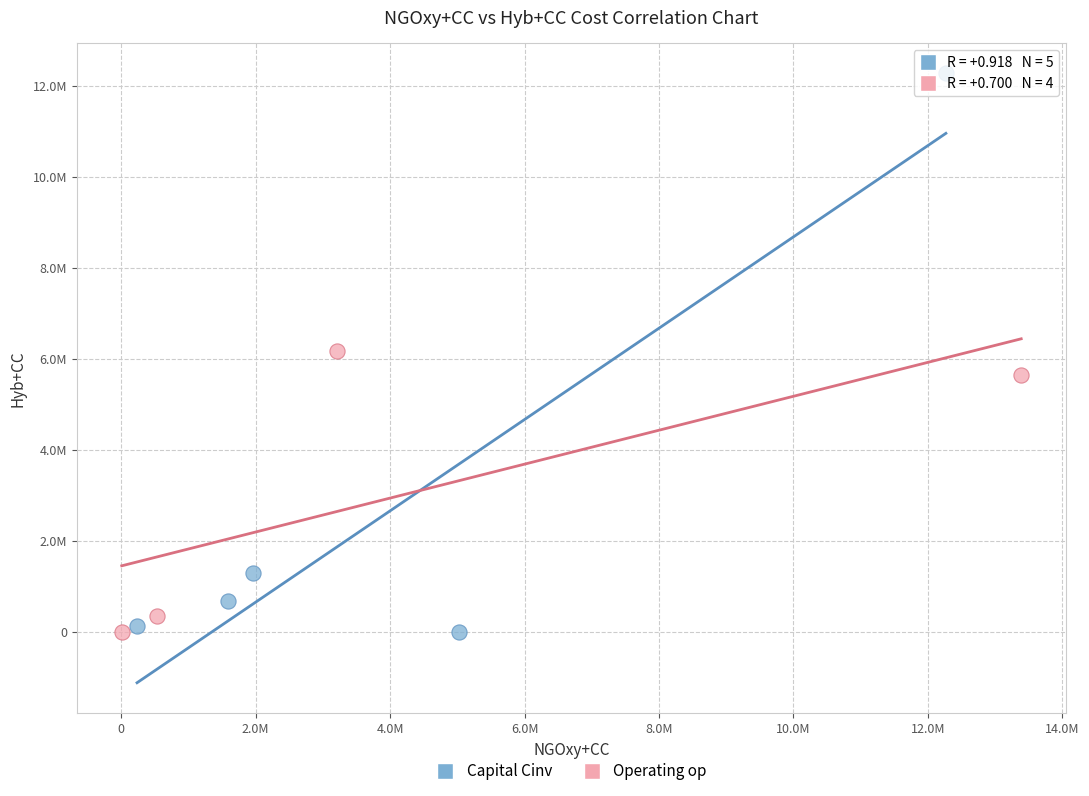

What are all the series names shown in the legend?

Capital Cinv, Operating op